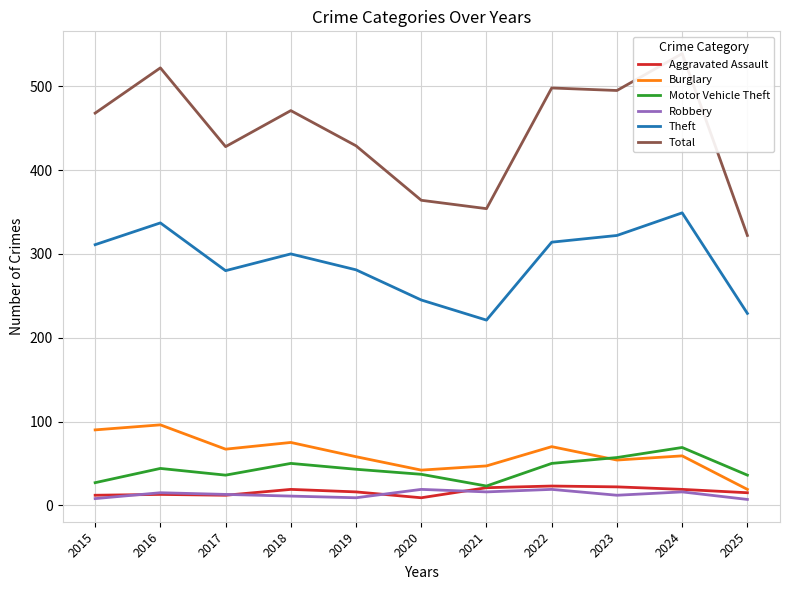

Is the value of Theft at 2021 greater than the value of Aggravated Assault at 2023?

Yes